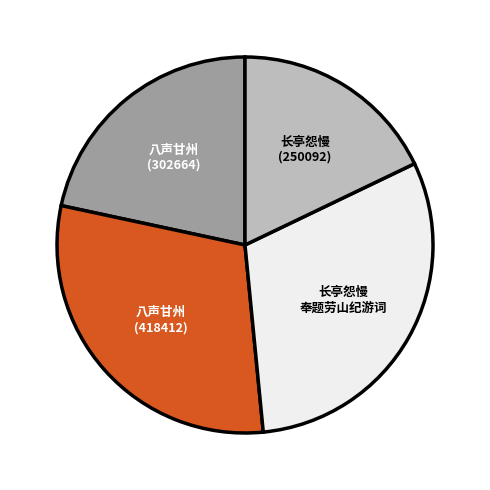

How many slices are in this pie chart?

4